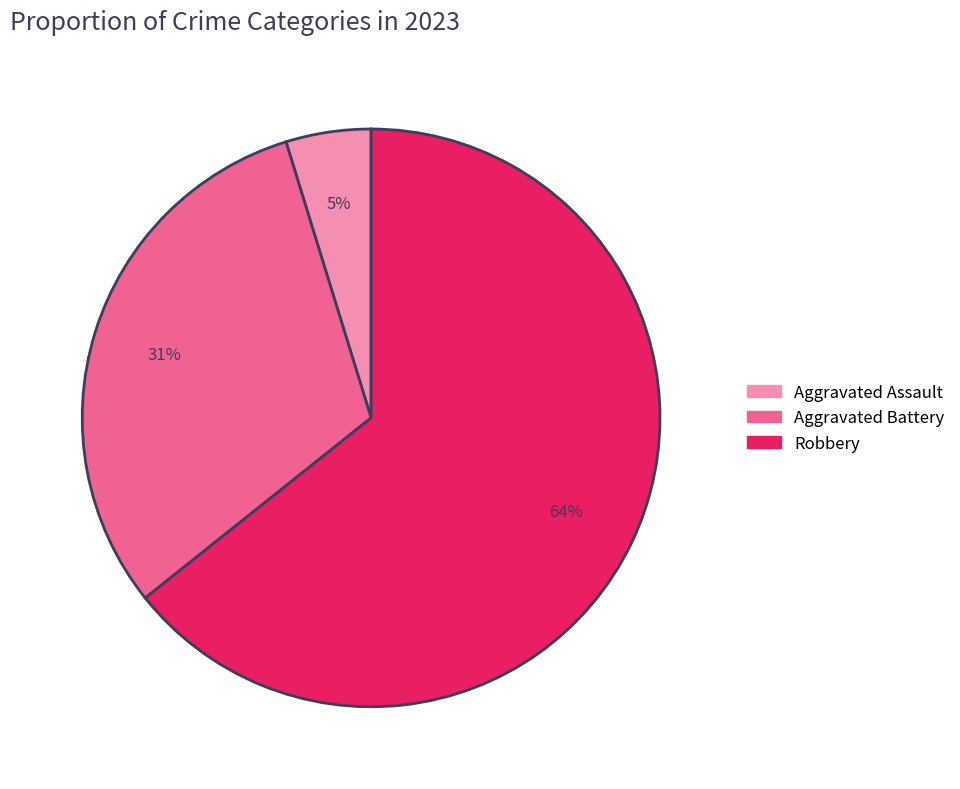

How many slices are in this pie chart?

3